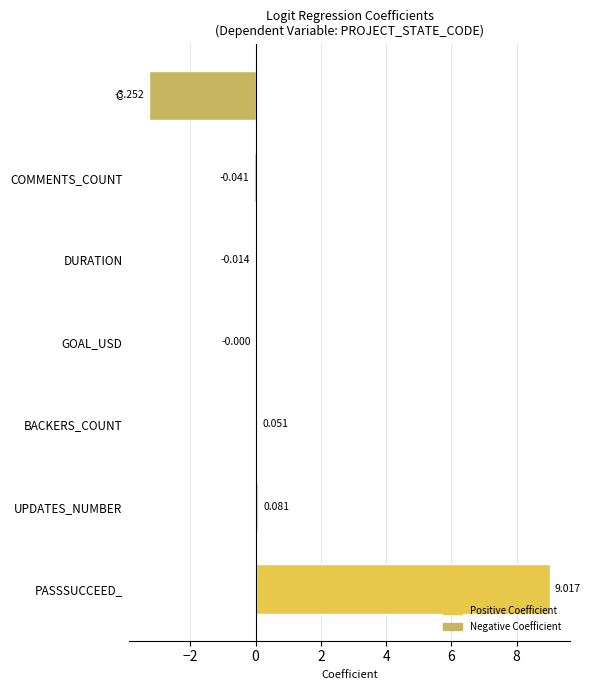

At which label is the value closest to 2?

UPDATES_NUMBER